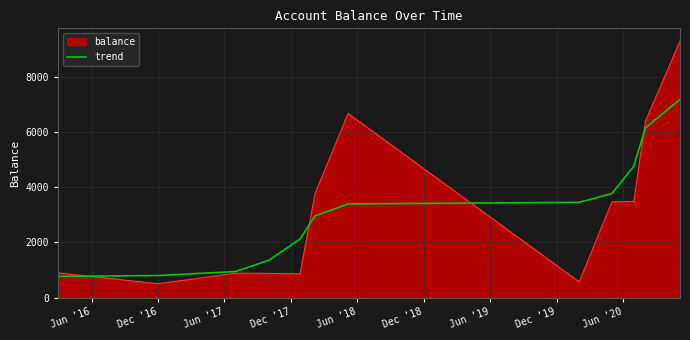

Which series has the widest spread of values?

balance